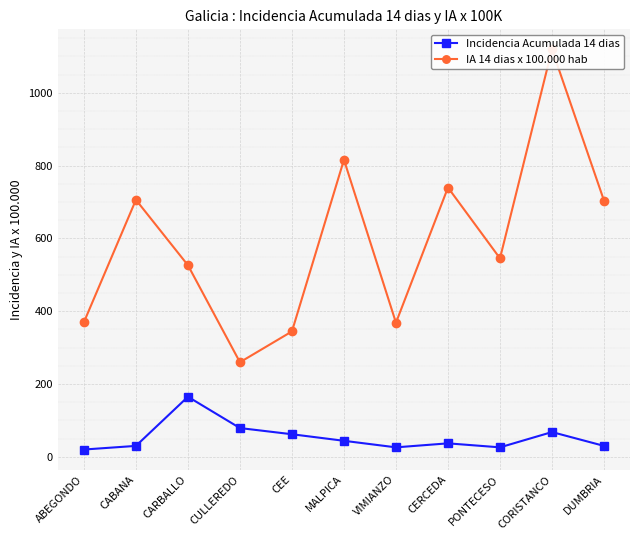

What is the value of the IA 14 dias x 100.000 hab point at the 8th from the left?

739.9